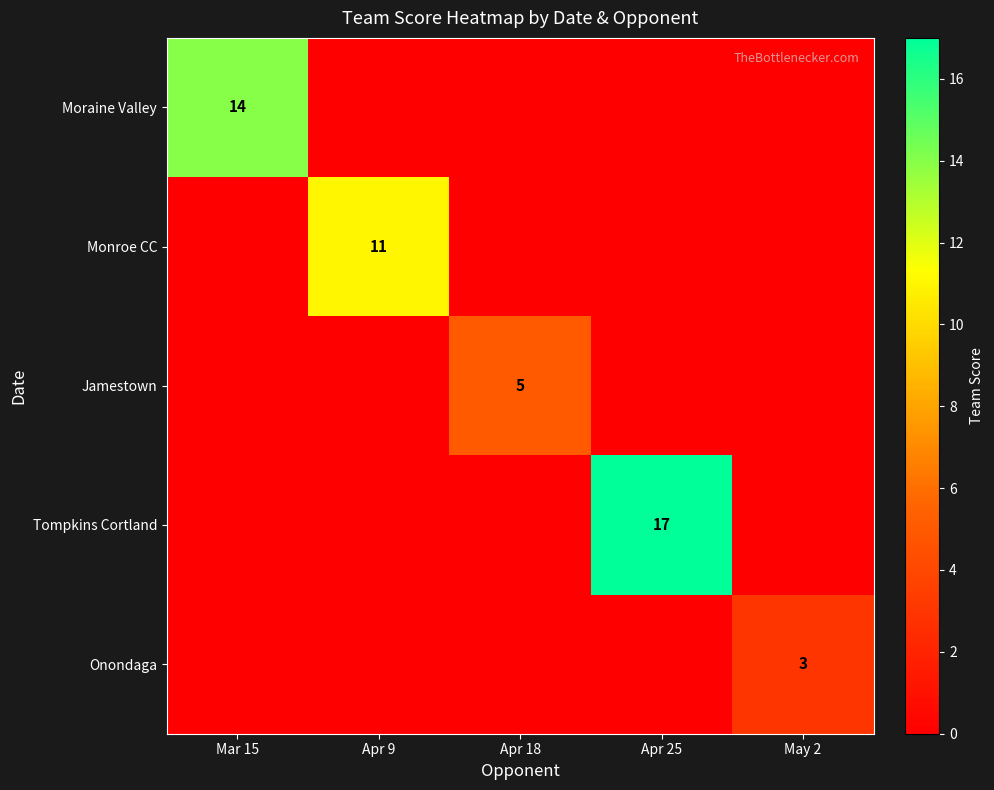

Which series has the largest range (max minus min)?

Tompkins Cortland